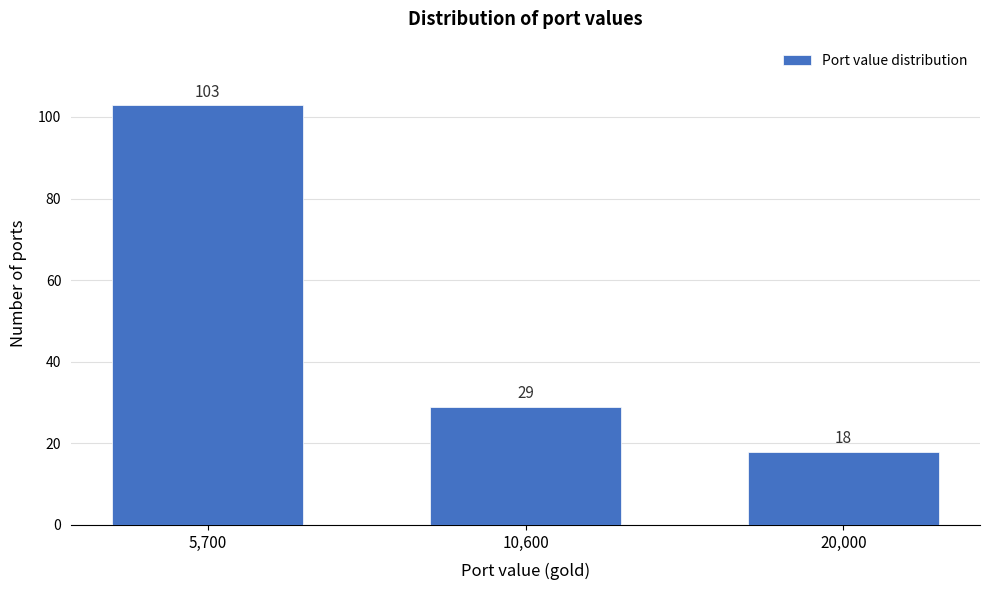

Reading right to left, list all the values displayed in this chart.

20,000=18	10,600=29	5,700=103